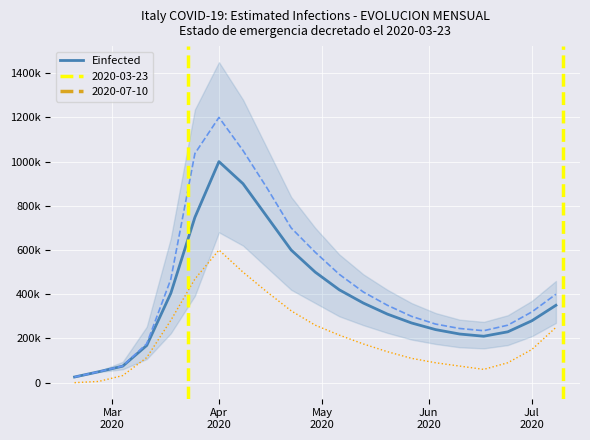

What is the average value of the dif_Epositive (x5) series?

207236